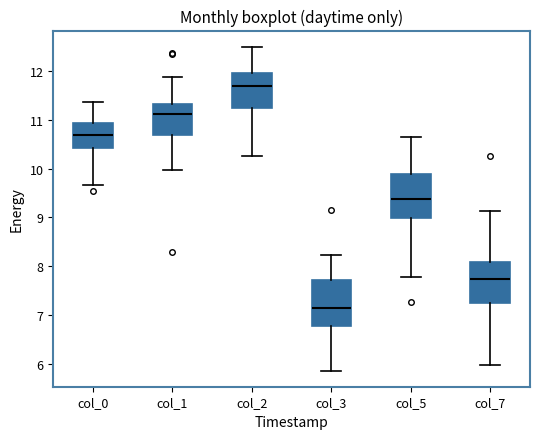

Reading left to right, transcribe this box plot: for each box, give where its median line is, the range the box spans, and where its two whiskers end, as read against the y-axis. The values are not printed on the chart, so give them approximately, as read against the axis.

col_0: median 10.7, box 10.4 to 10.9, whiskers 9.7 to 11.4
col_1: median 11.1, box 10.7 to 11.3, whiskers 10.0 to 11.9
col_2: median 11.7, box 11.3 to 12.0, whiskers 10.3 to 12.5
col_3: median 7.1, box 6.8 to 7.7, whiskers 5.9 to 8.2
col_5: median 9.4, box 9.0 to 9.9, whiskers 7.8 to 10.7
col_7: median 7.7, box 7.2 to 8.1, whiskers 6.0 to 9.1